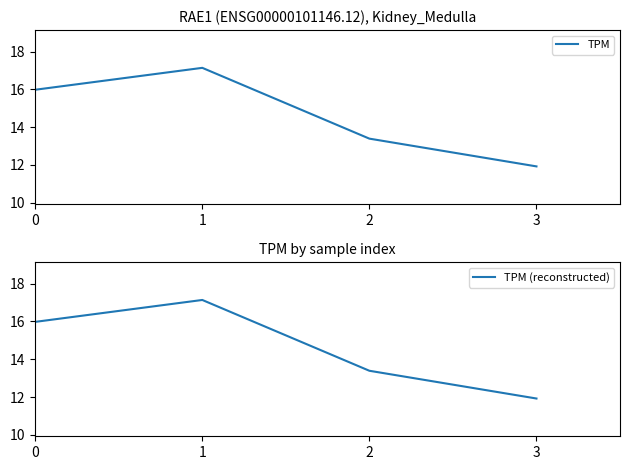

Rank the series at 1 from highest to lowest value.

TPM, TPM (reconstructed)